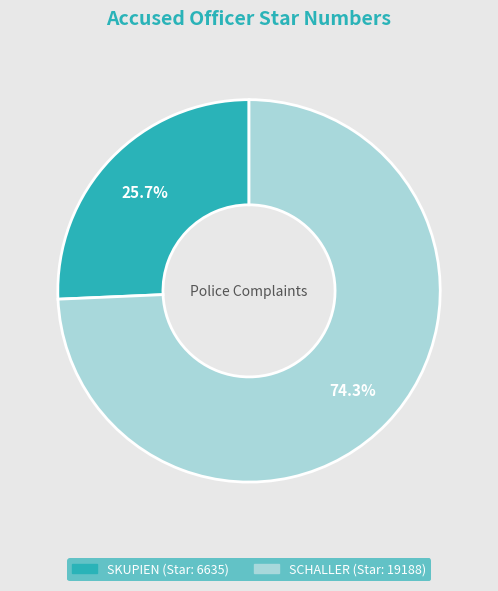

How many slices are in this pie chart?

2